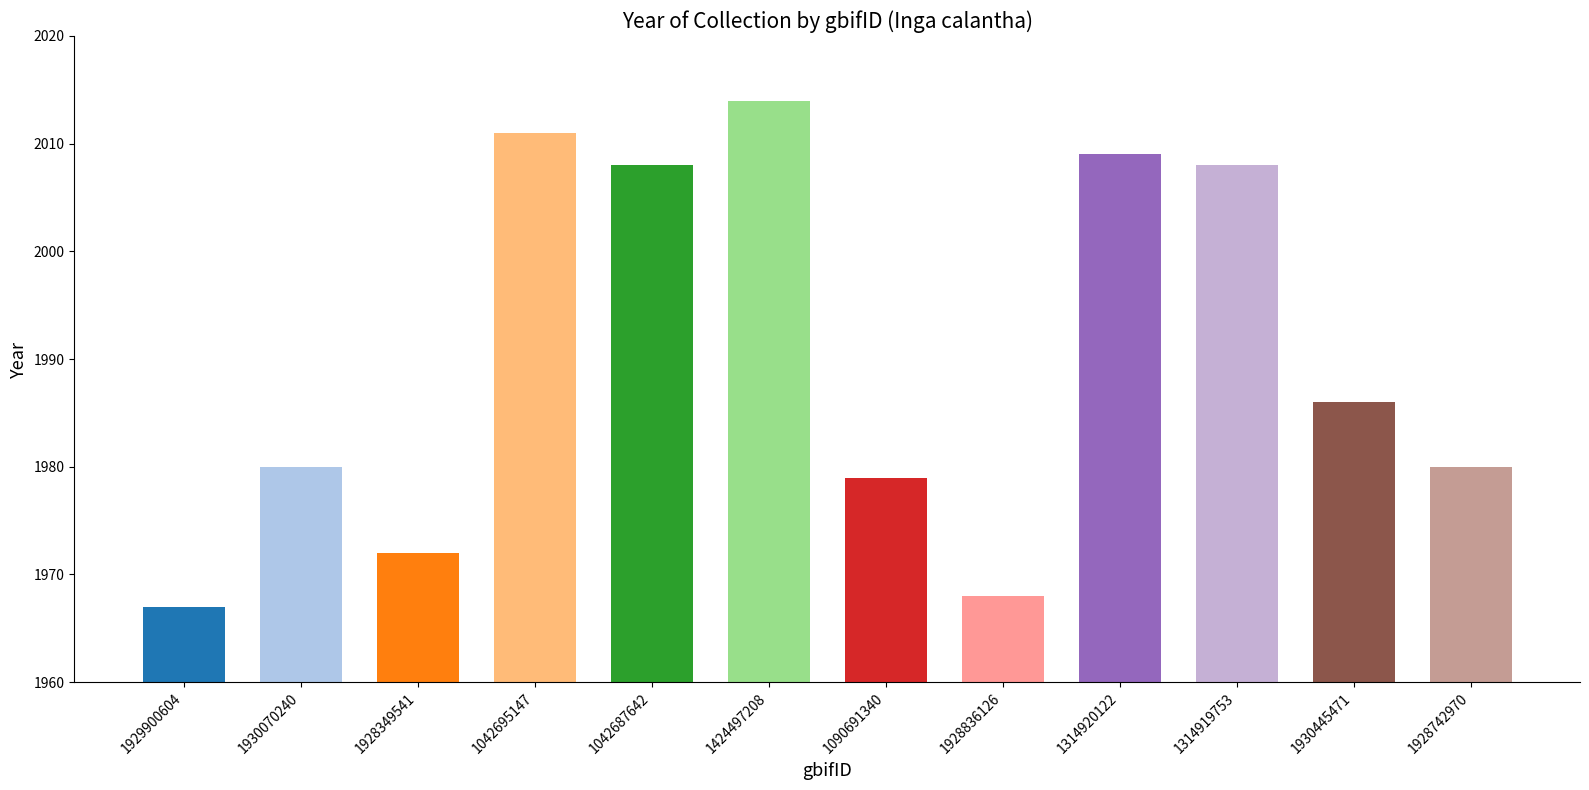

The value at 1314920122 is 762. True or false?

False